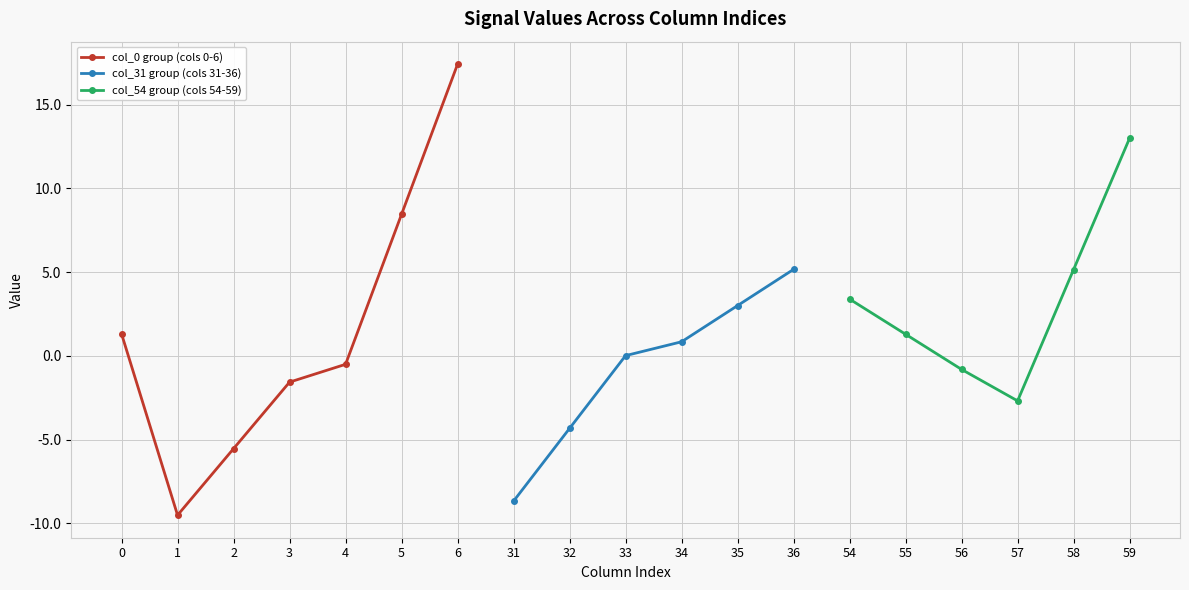

What is the maximum value shown in the chart?

17.4